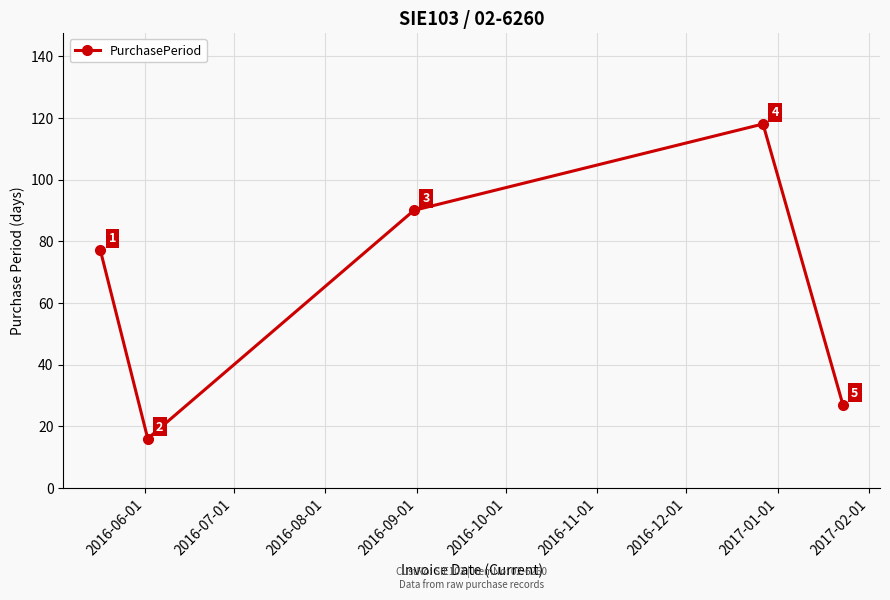

What is the difference between the maximum and second lowest values?

91